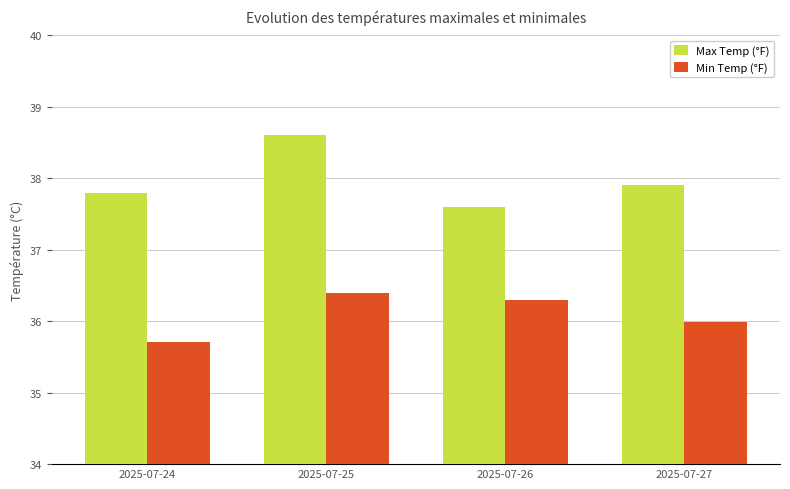

Reading left to right, extract all data points from this chart.

Max Temp (°F): 2025-07-24=37.8	2025-07-25=38.6	2025-07-26=37.6	2025-07-27=37.9
Min Temp (°F): 2025-07-24=35.7	2025-07-25=36.4	2025-07-26=36.3	2025-07-27=36.0